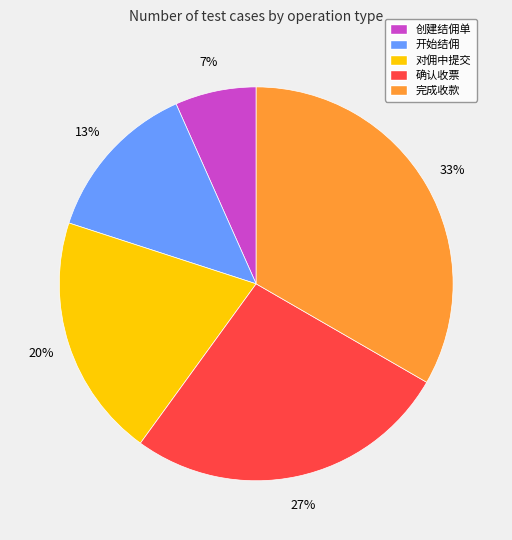

To the nearest percent, what is the average slice percentage?

20%